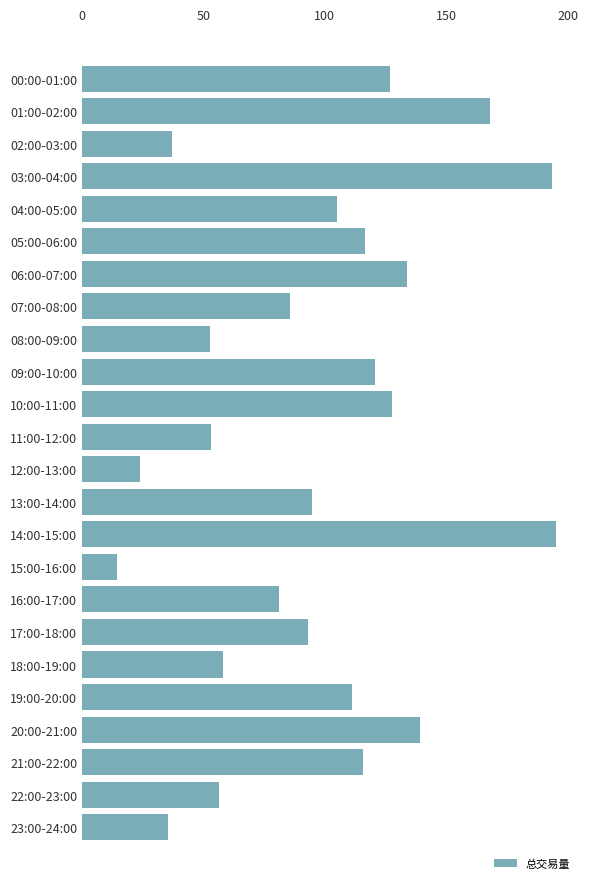

What is the value of the 12th bar from the top?

53.0